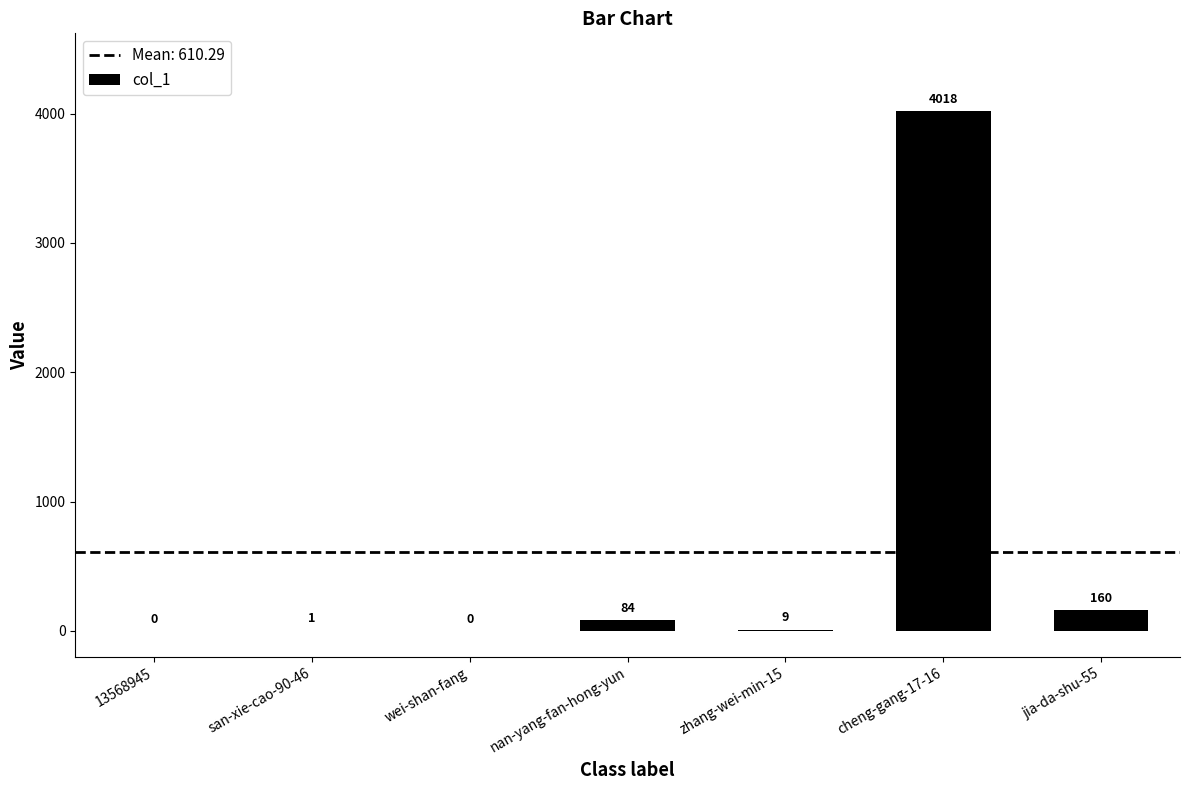

Is it true that the value at san-xie-cao-90-46 is 1?

True